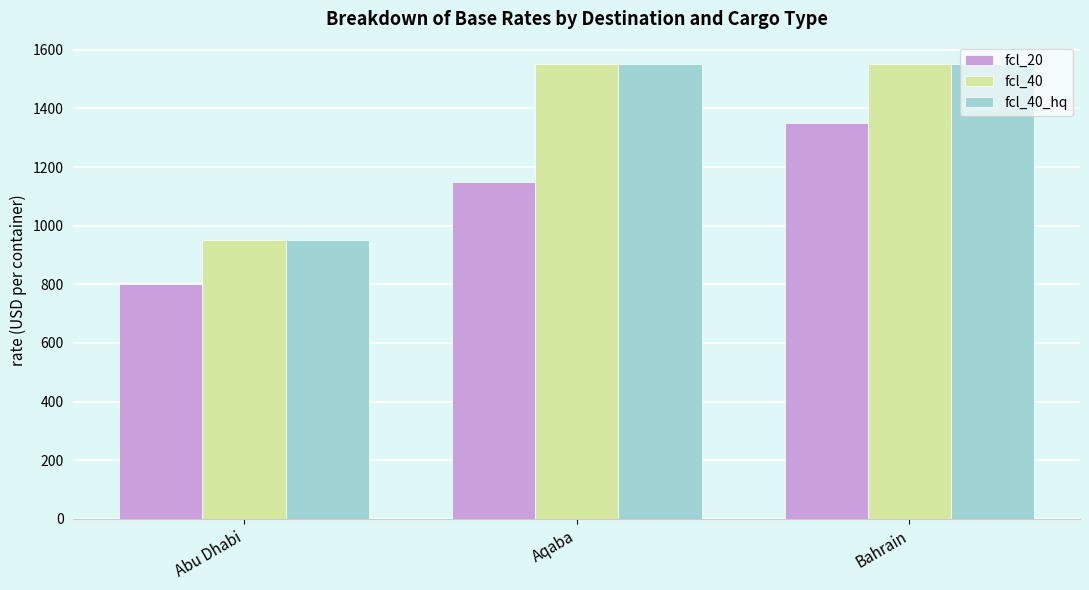

How many data points does each series have?

3